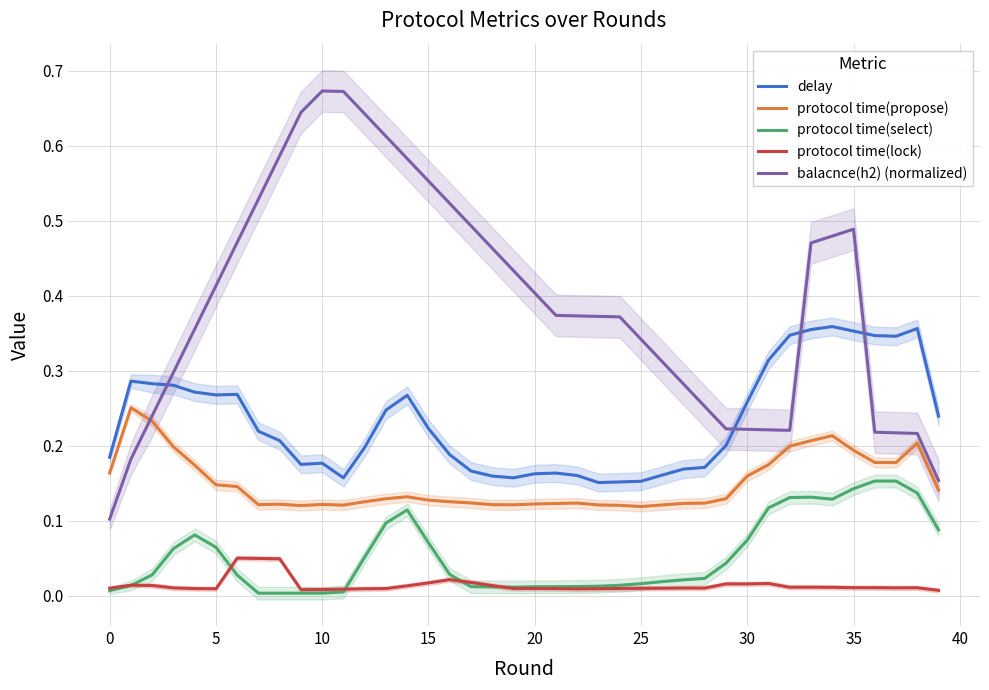

What is the difference between the second highest and second lowest values in the protocol time(propose) series?

0.1